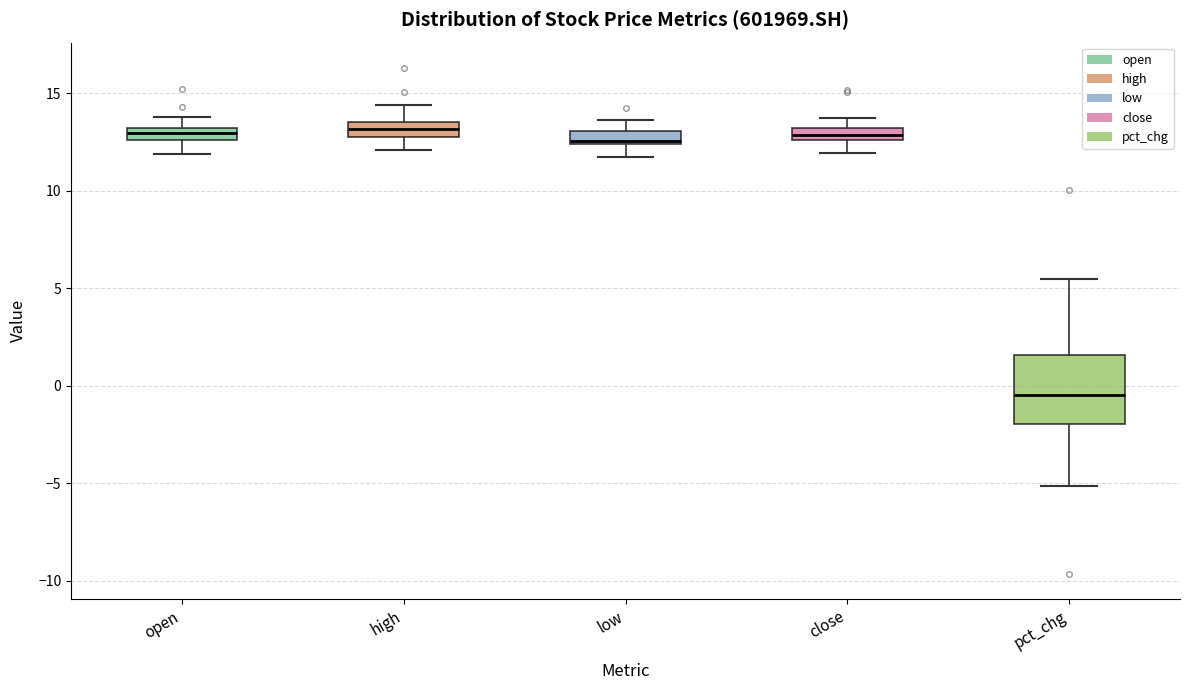

Where is the lower edge of the box for close on the y-axis? The values are not printed on the chart, so give them approximately, as read against the axis.

12.5